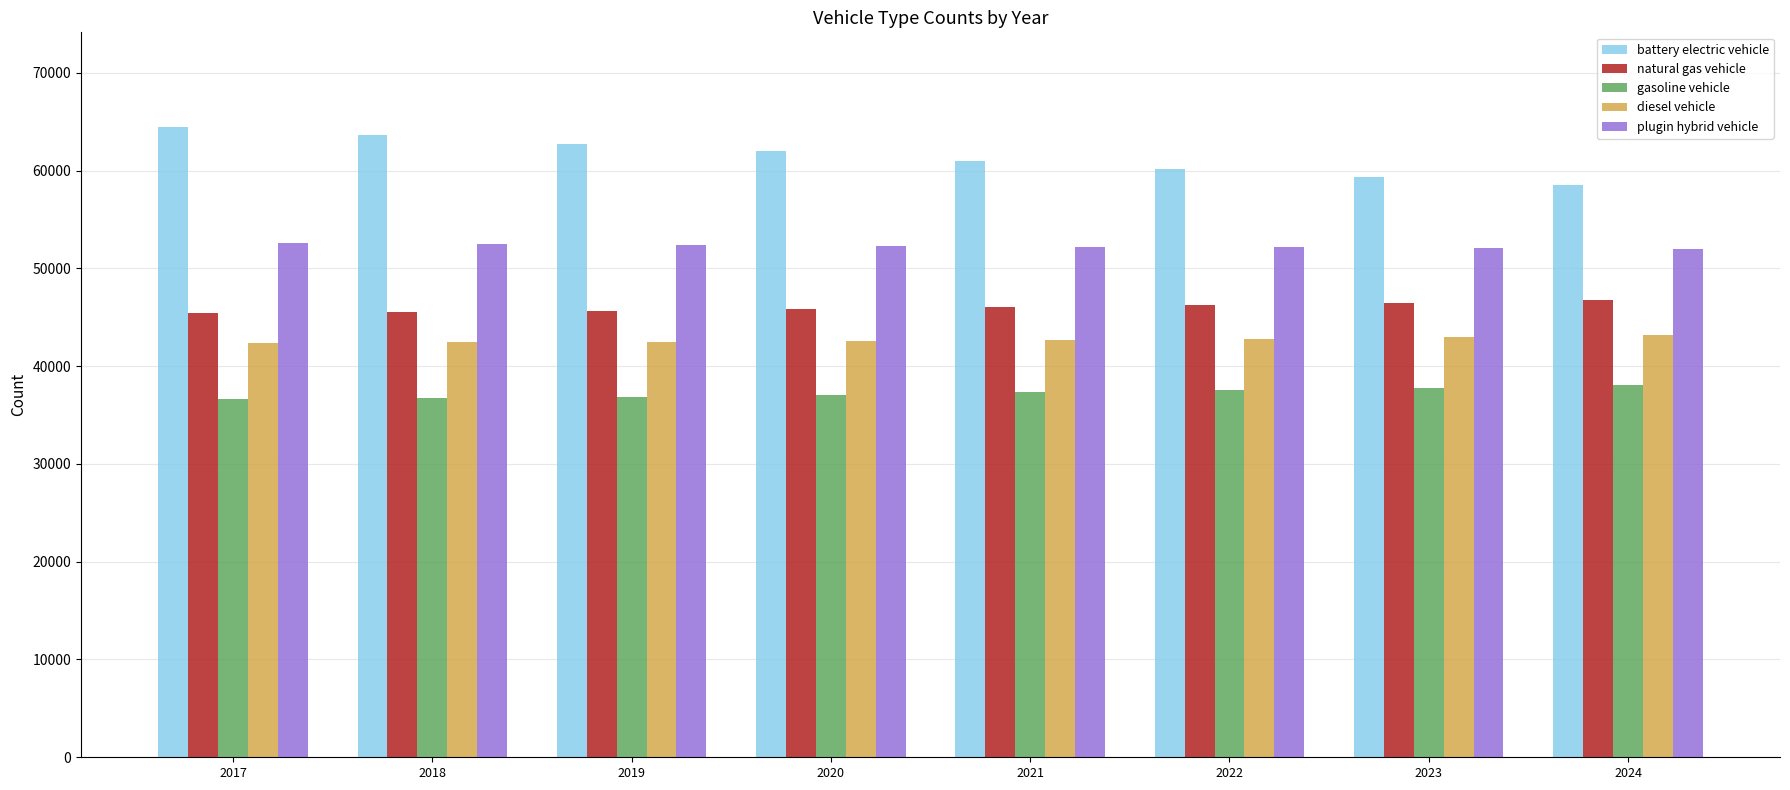

How many series are shown in this chart?

5